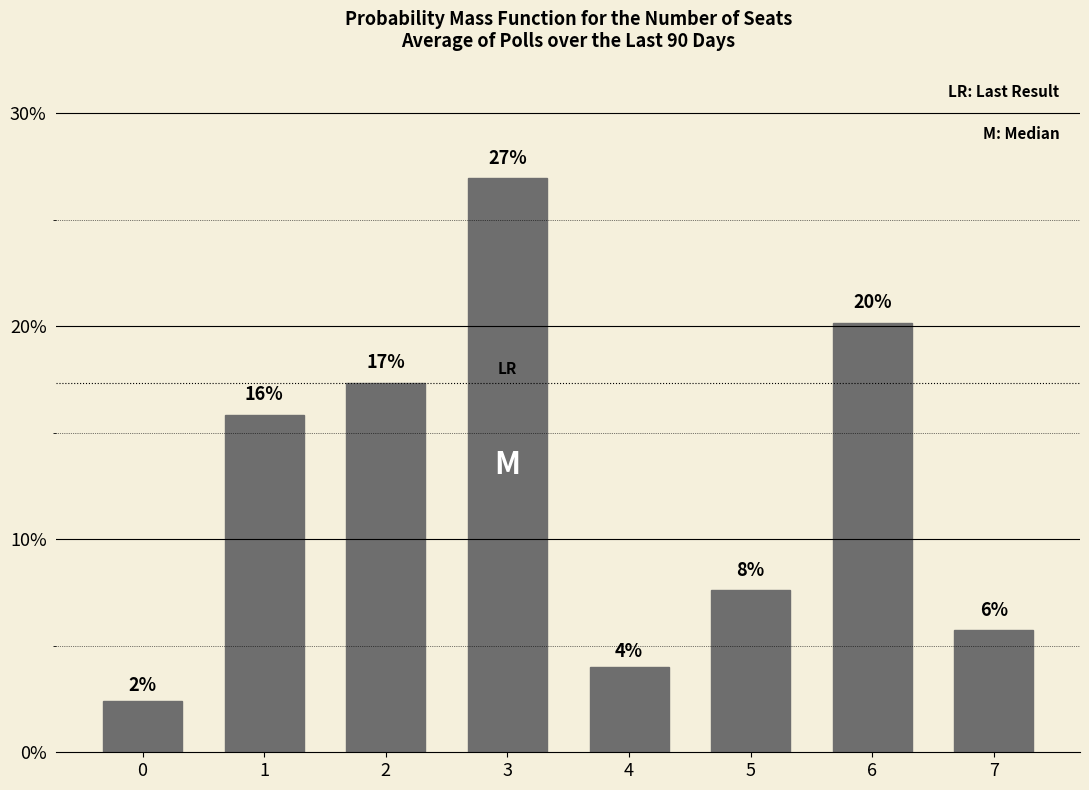

Are the bars grouped side by side (vs. stacked)?

No